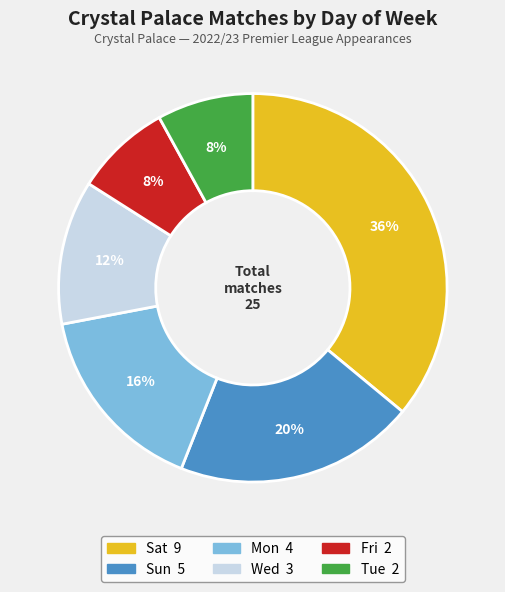

To the nearest percent, what is the difference between the largest and smallest slice percentages?

28%